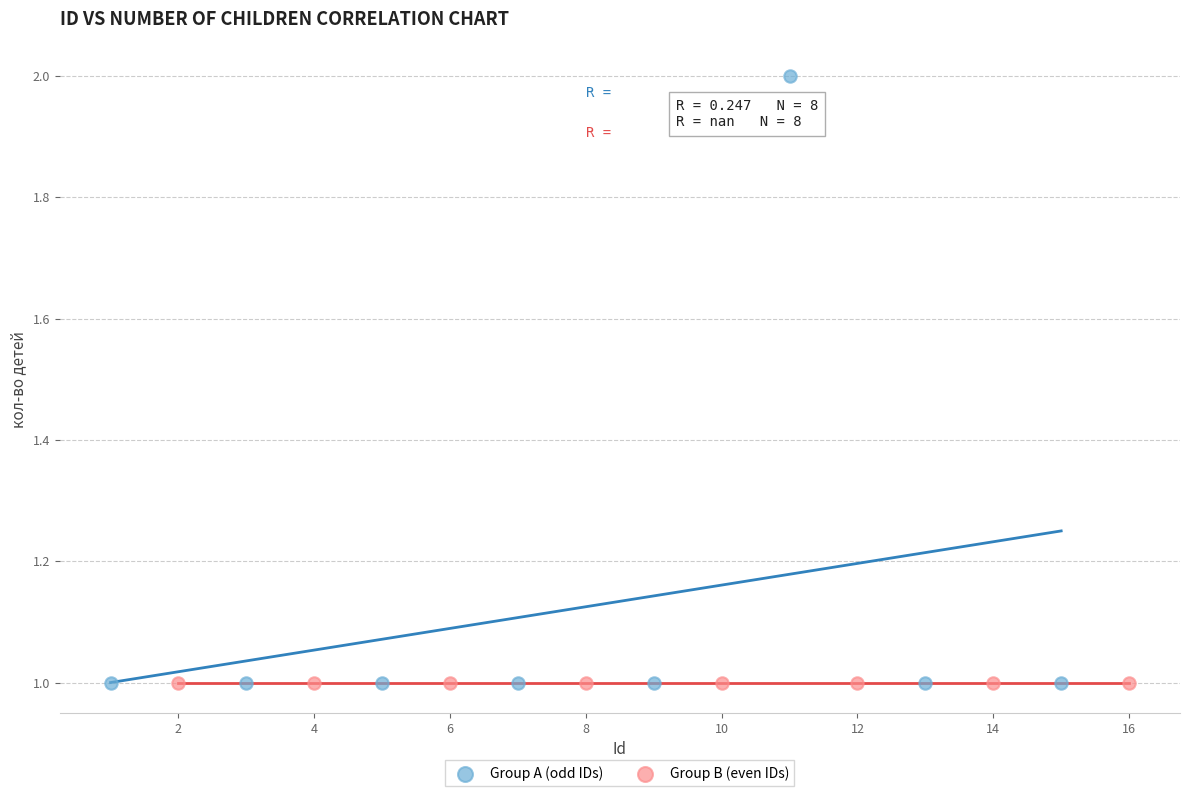

What are all the series names shown in the legend?

Group A (odd IDs), Group B (even IDs)